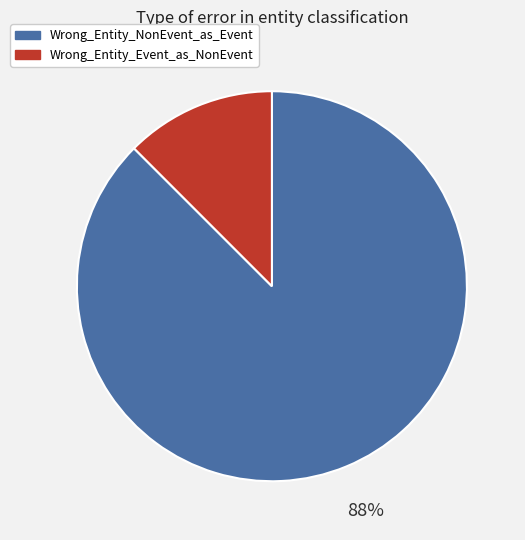

Which slice is the largest?

Wrong_Entity_NonEvent_as_Event